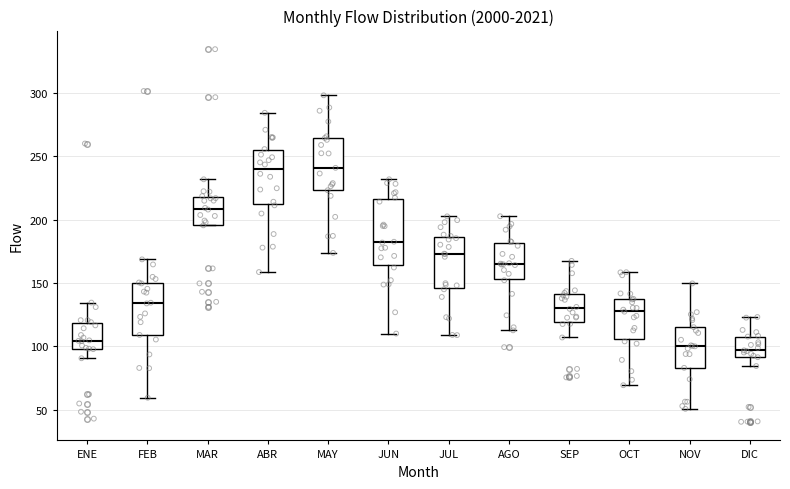

Comparing the boxes themselves (not the whiskers), which one is the tallest?

JUN